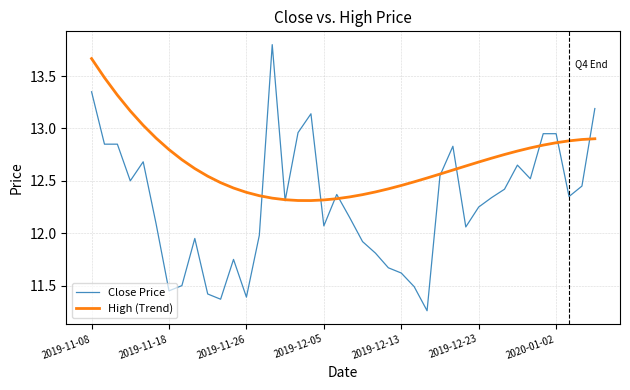

What is the sum of all High (Trend) values?

506.8